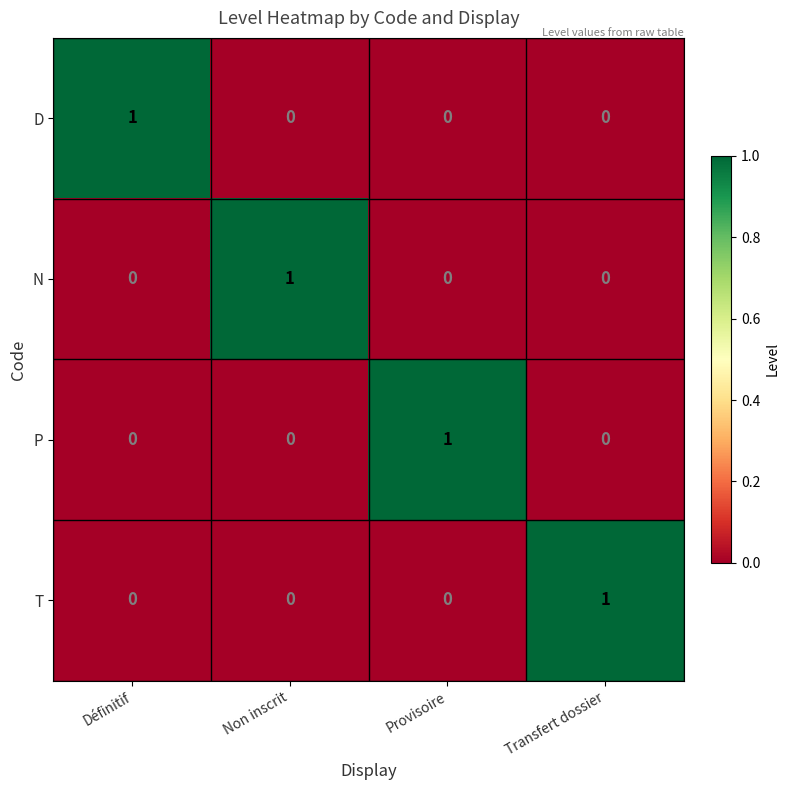

True or false: N has a value of 0 at Provisoire.

True